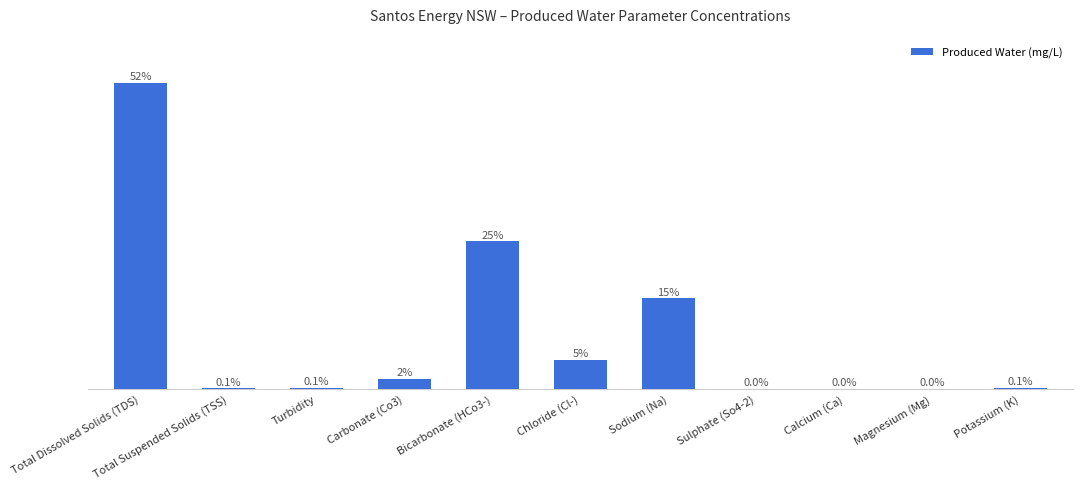

The value at Total Suspended Solids (TSS) is 30. True or false?

True